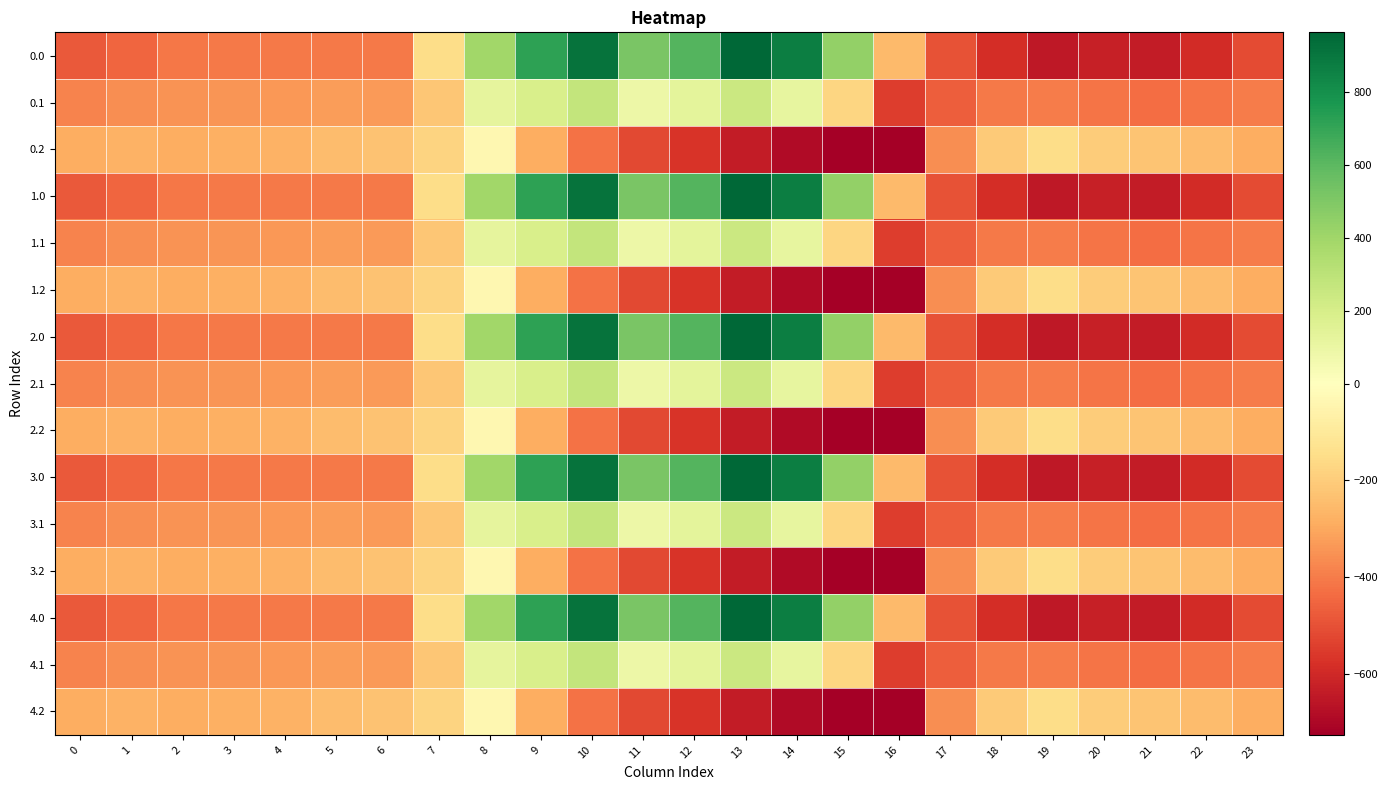

What is the greatest value displayed?

962.7